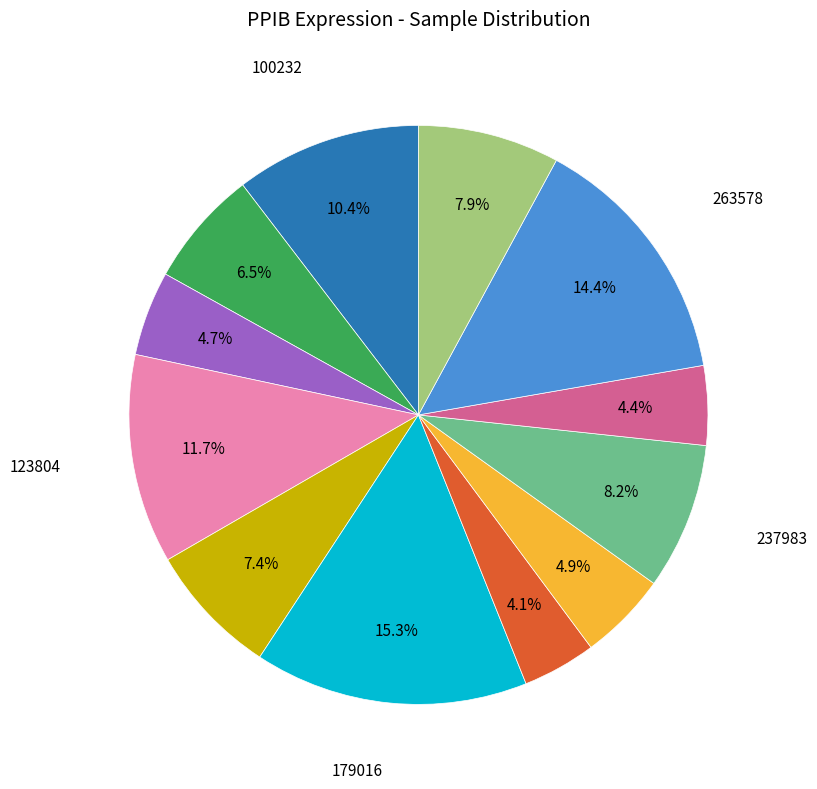

Does any single category account for the majority?

No